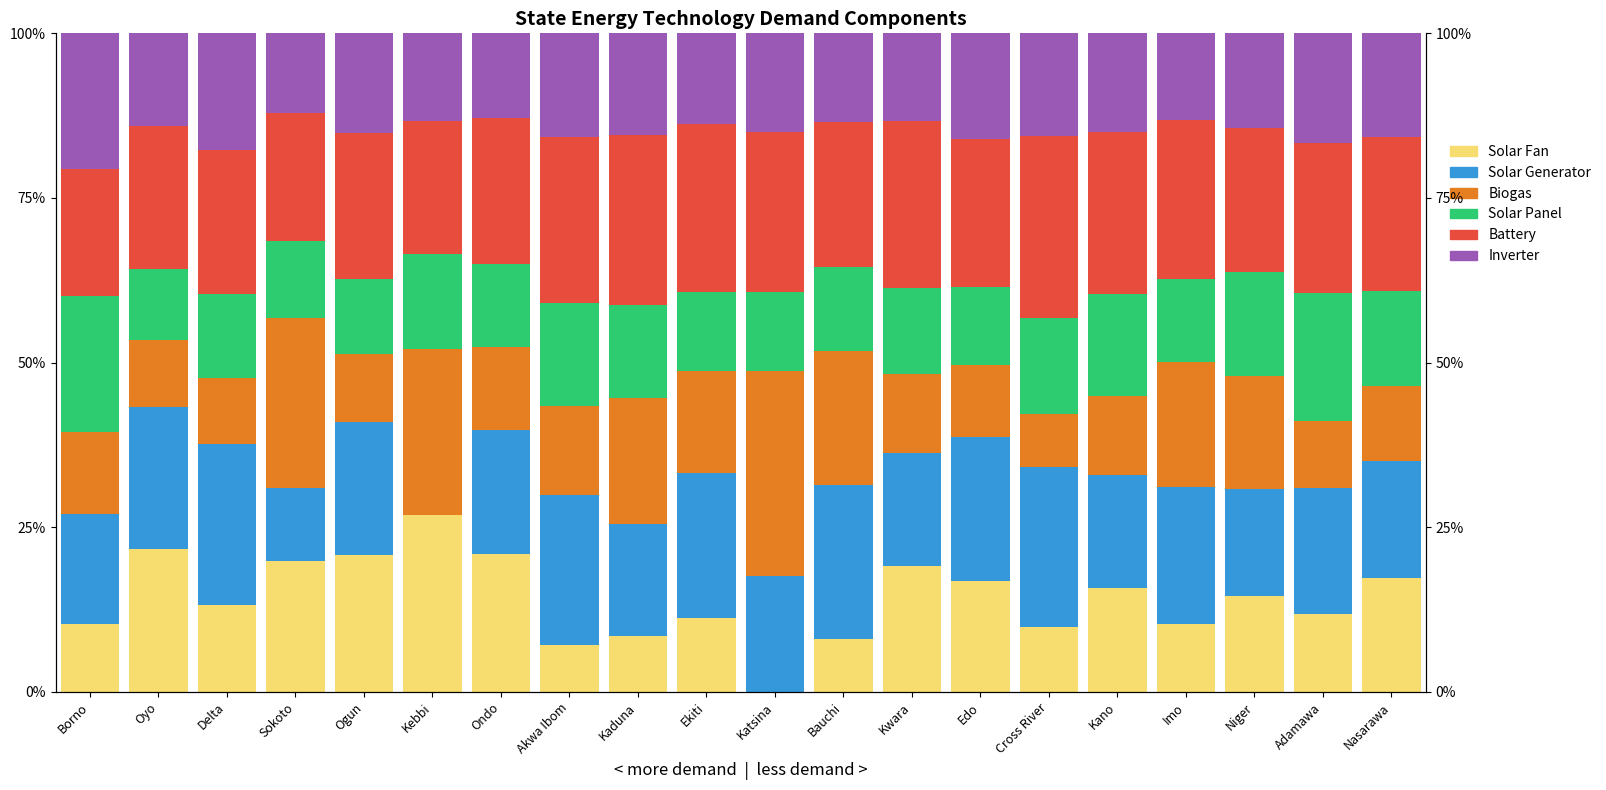

Reading left to right, what are all the values shown in this chart?

Solar Fan: 10.3	21.6	13.1	19.9	20.8	26.9	21.0	7.2	8.4	11.2	0.0	8.1	19.1	16.9	9.8	15.8	10.3	14.6	11.8	17.2
Solar Generator: 16.7	21.6	24.5	11.1	20.1	0.0	18.7	22.7	17.1	22.1	17.6	23.4	17.2	21.9	24.3	17.1	20.8	16.2	19.3	17.9
Biogas: 12.4	10.2	10.1	25.8	10.4	25.2	12.6	13.5	19.1	15.5	31.1	20.2	11.9	10.9	8.1	12.0	19.1	17.2	10.1	11.3
Solar Panel: 20.7	10.8	12.6	11.6	11.3	14.4	12.6	15.7	14.0	12.0	12.0	12.8	13.0	11.8	14.5	15.6	12.6	15.7	19.5	14.4
Battery: 19.2	21.6	22.0	19.4	22.2	20.2	22.1	25.1	25.8	25.5	24.3	22.1	25.5	22.5	27.7	24.5	24.0	21.9	22.7	23.5
Inverter: 20.7	14.1	17.7	12.1	15.2	13.3	12.9	15.7	15.4	13.8	15.0	13.4	13.3	16.0	15.5	15.1	13.2	14.4	16.7	15.7